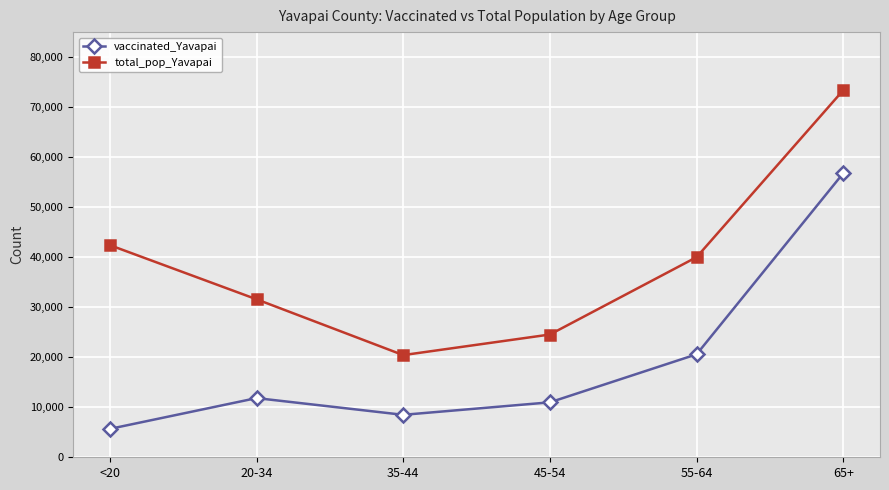

The value of total_pop_Yavapai at 35-44 is 32681. True or false?

False